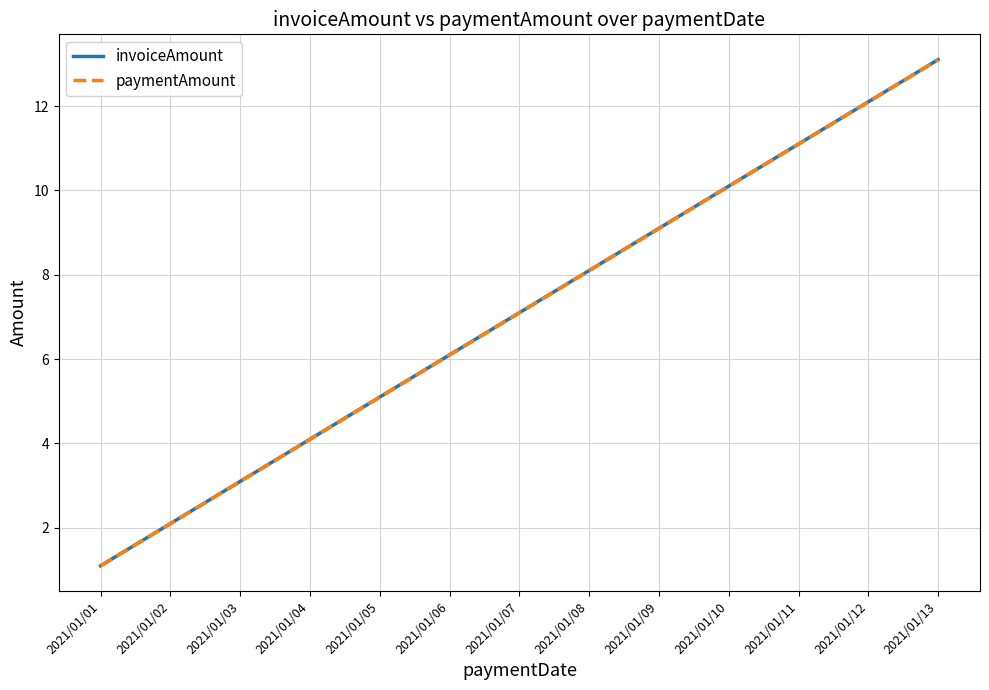

Rank the series at 2021/01/13 from lowest to highest value.

invoiceAmount, paymentAmount